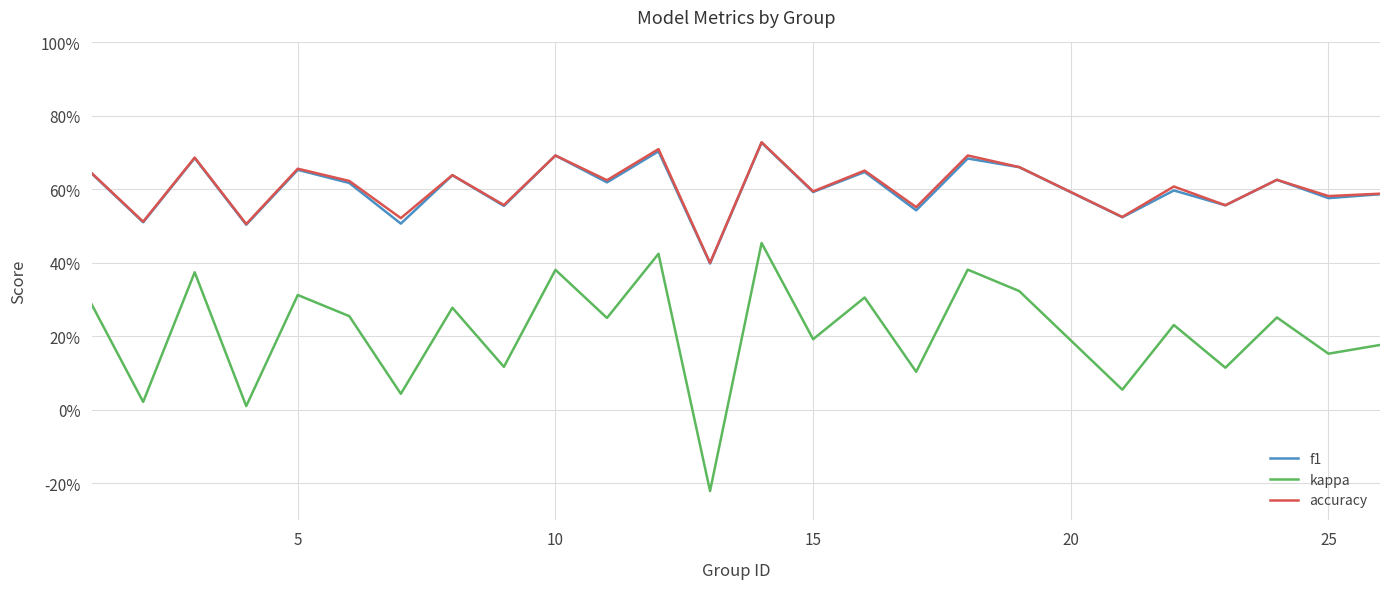

Which series has the largest range (max minus min)?

kappa